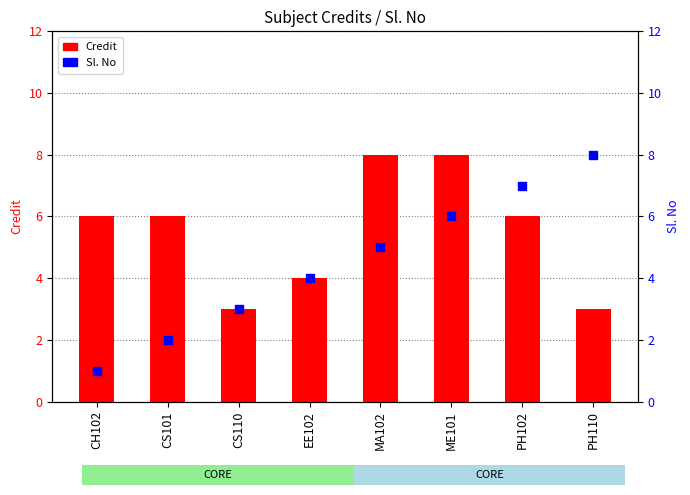

Which series reaches the maximum Y coordinate?

Credit